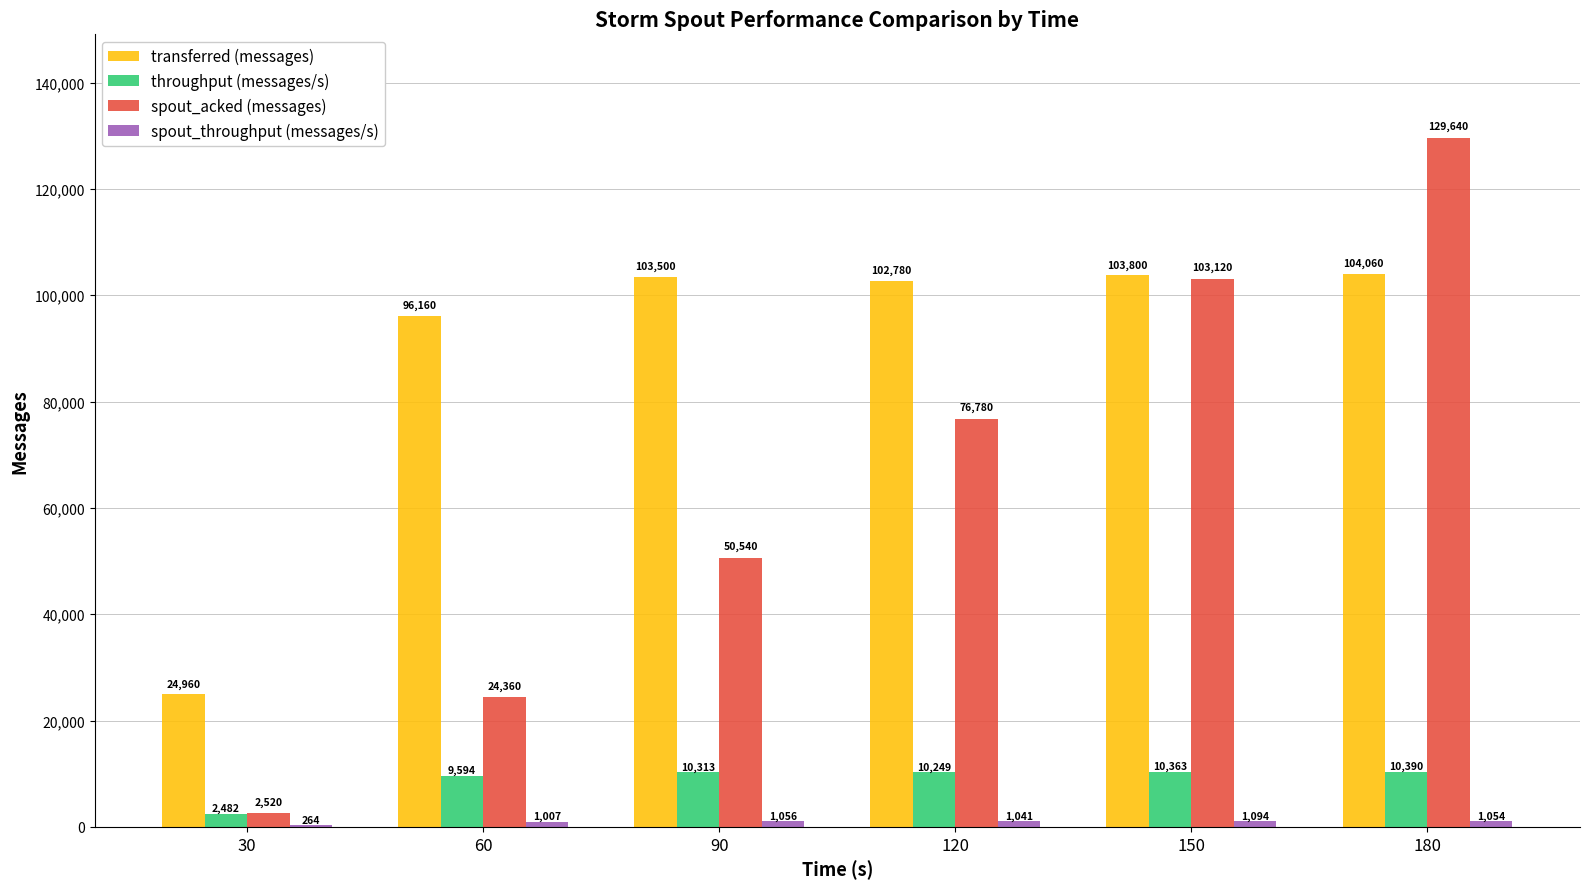

Which label corresponds to the largest value in the chart?

180